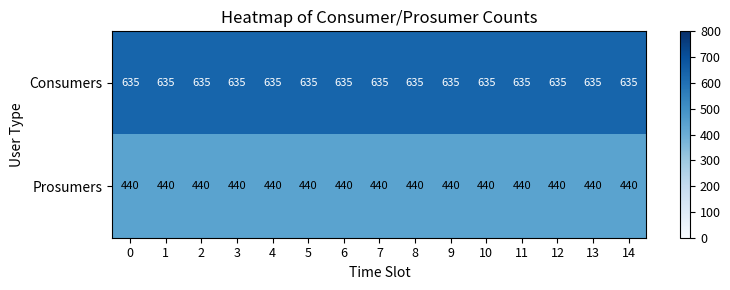

At 0, list the series in order from smallest to largest.

Prosumers, Consumers